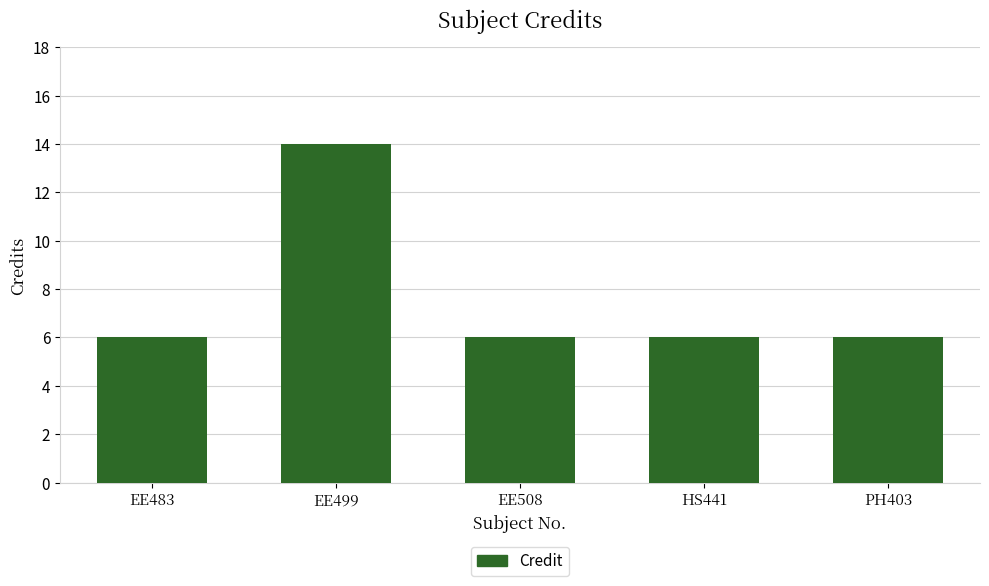

What is the difference between the values at EE499 and HS441?

8